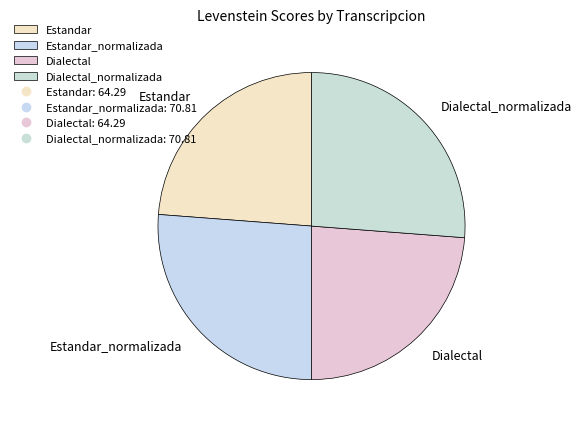

True or false: Estandar_normalizada accounts for 21% of the total.

False